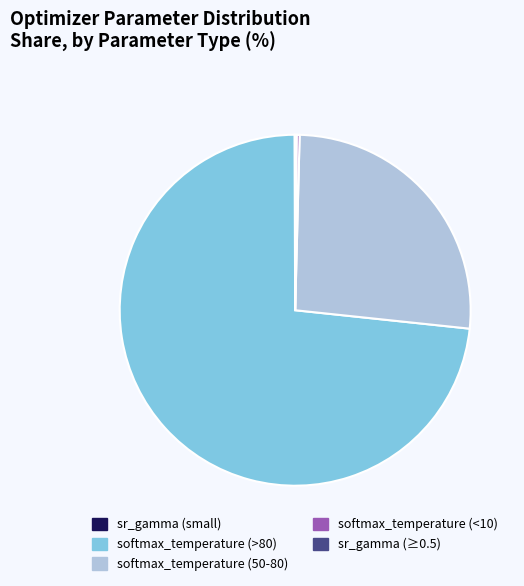

What is the largest slice in the pie chart?

softmax_temperature (>80)